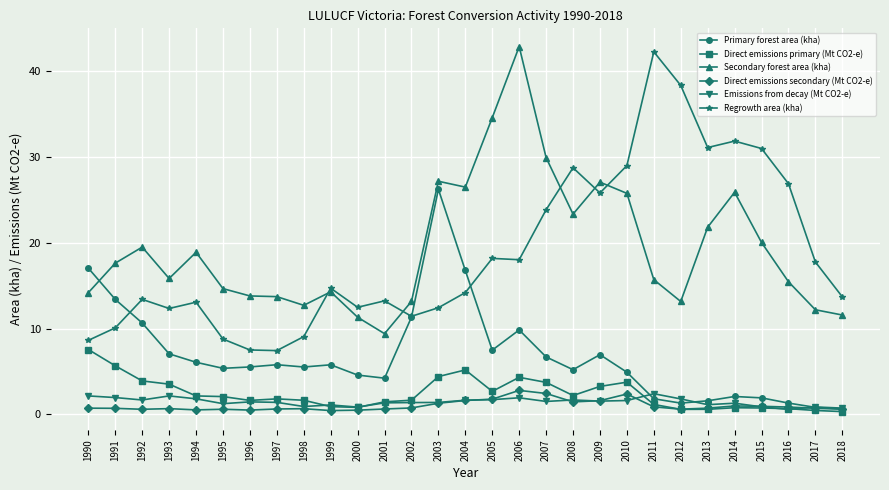

At which category is the sum across all series the highest?

2006